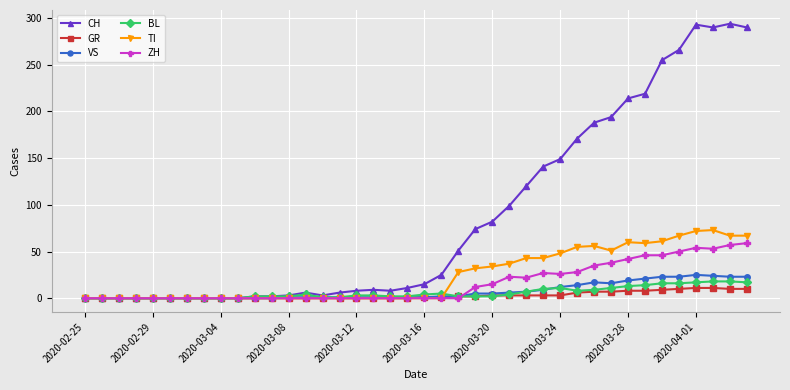

At how many categories does at least one series exceed 275?

4